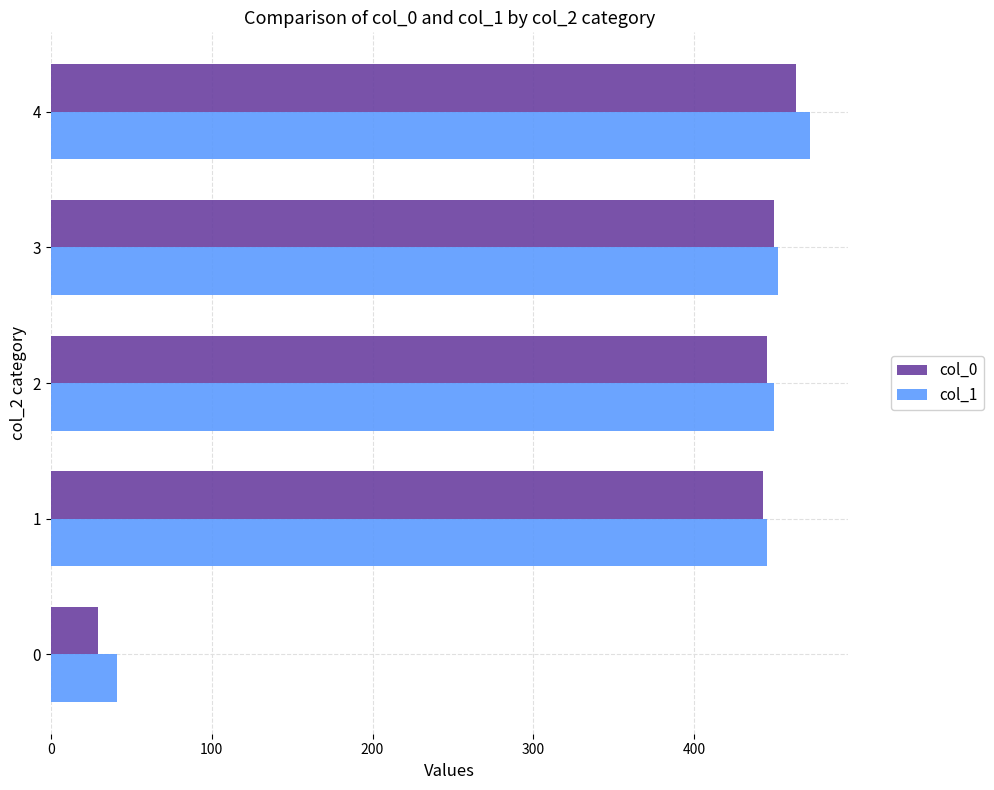

What is the smallest value displayed?

29.5